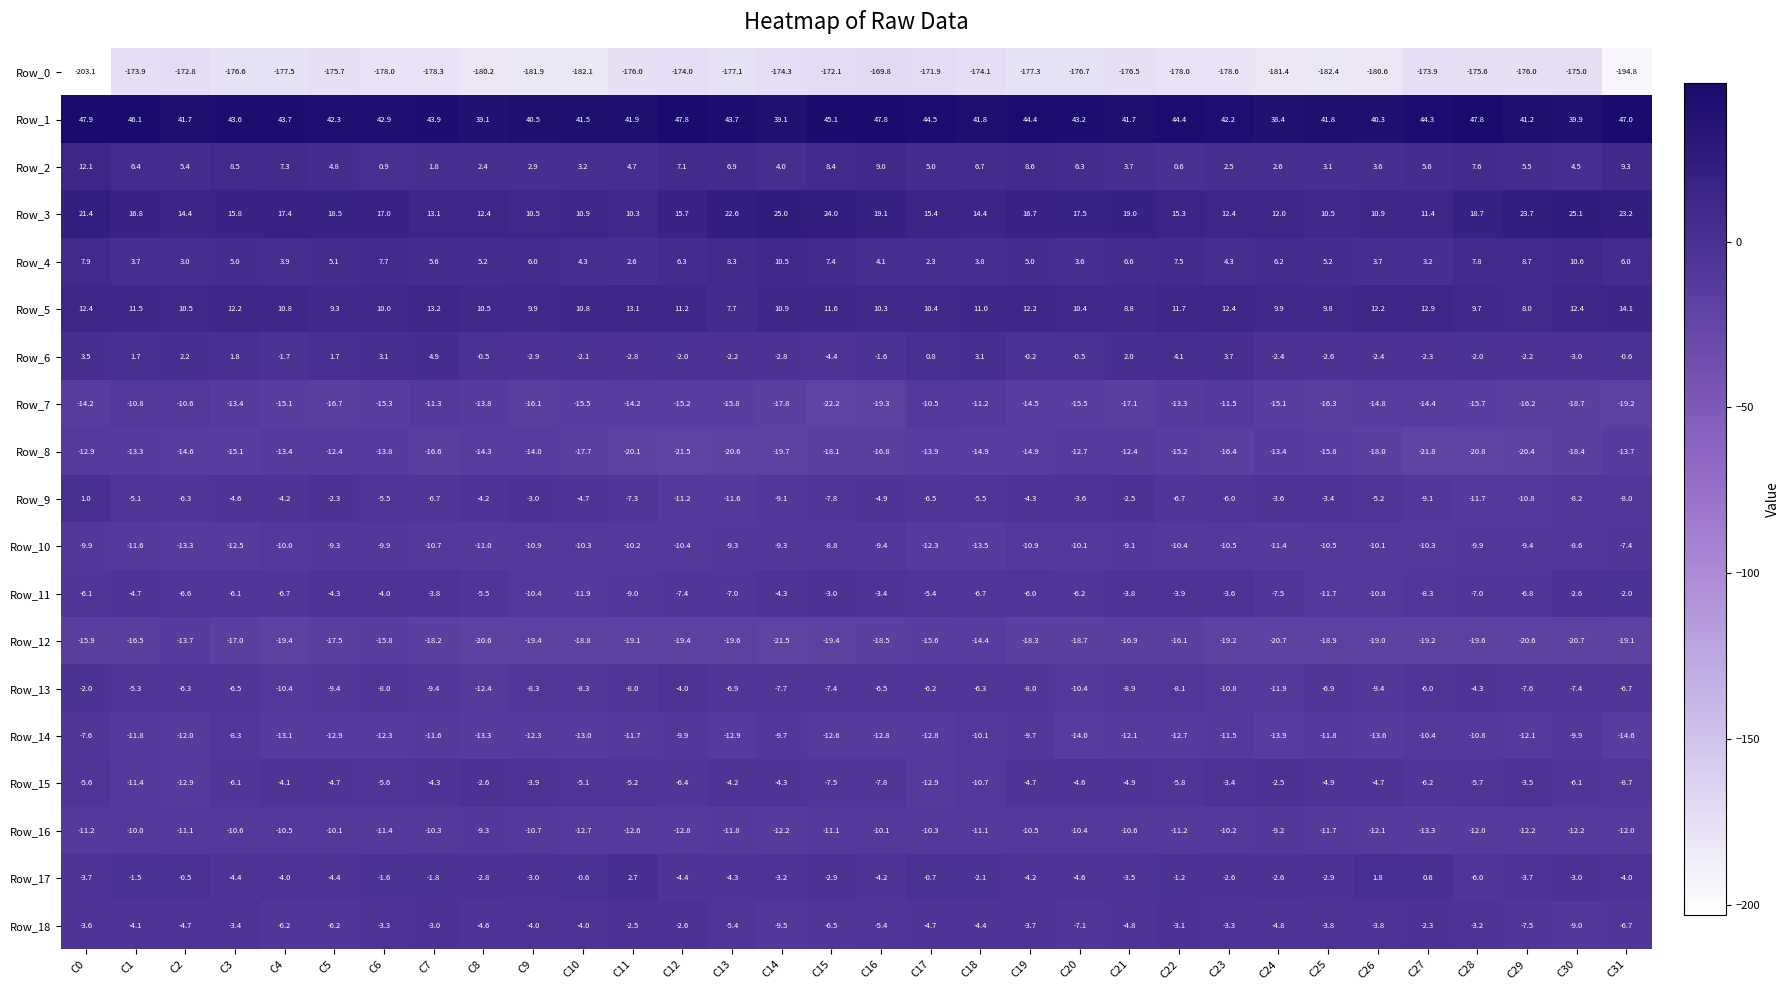

What is the difference between the highest and lowest values at C9?

222.4